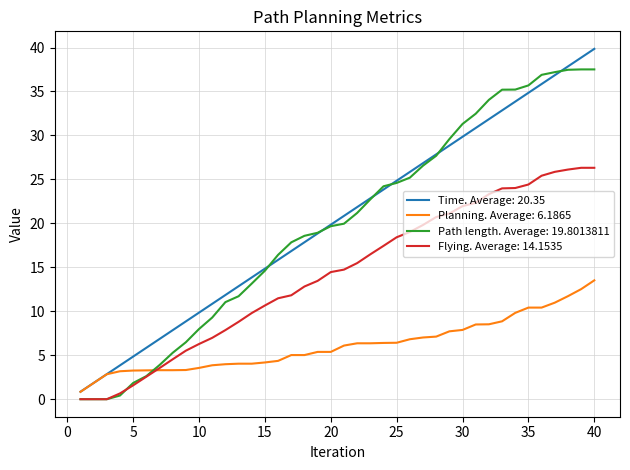

What is the maximum value for Path length. Average: 19.8013811?

37.5